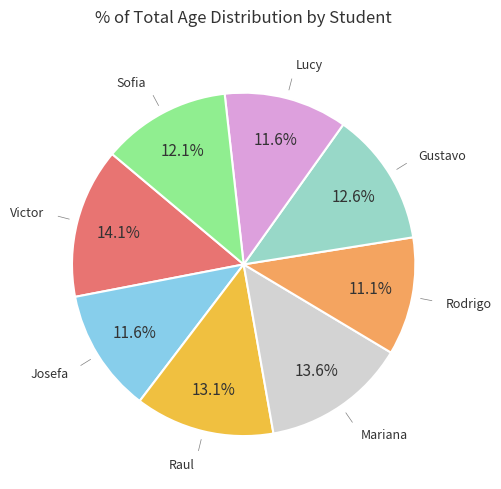

Is there a majority slice in this chart?

No